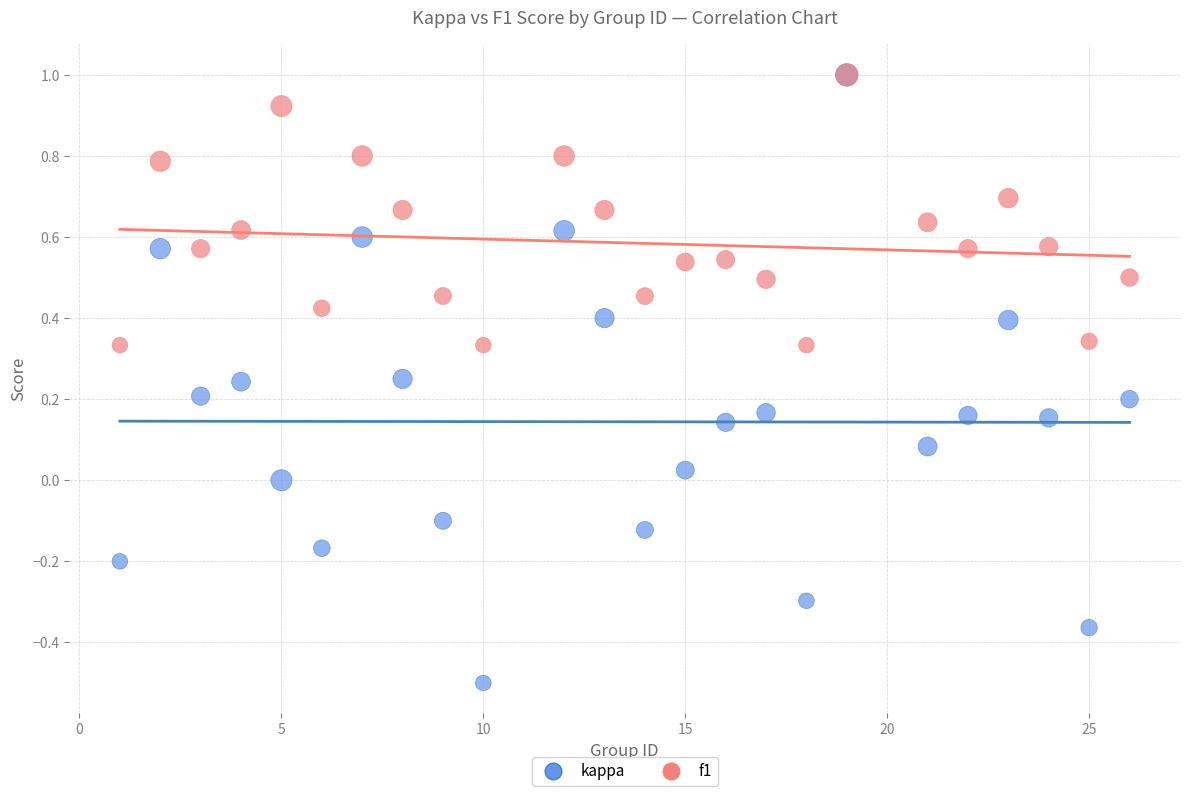

What are all the series names shown in the legend?

kappa, f1